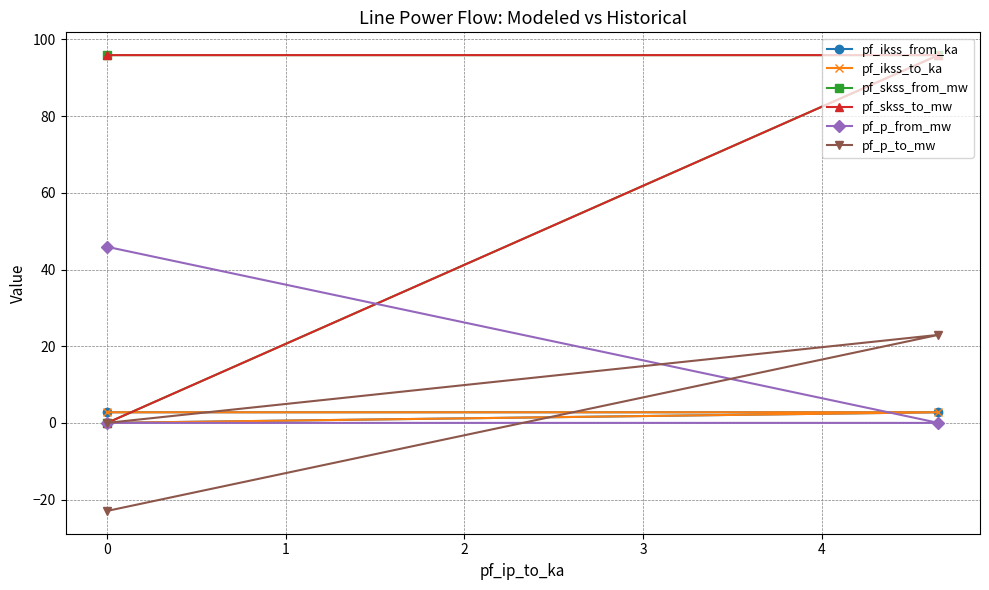

What is the minimum value shown in the chart?

-23.0